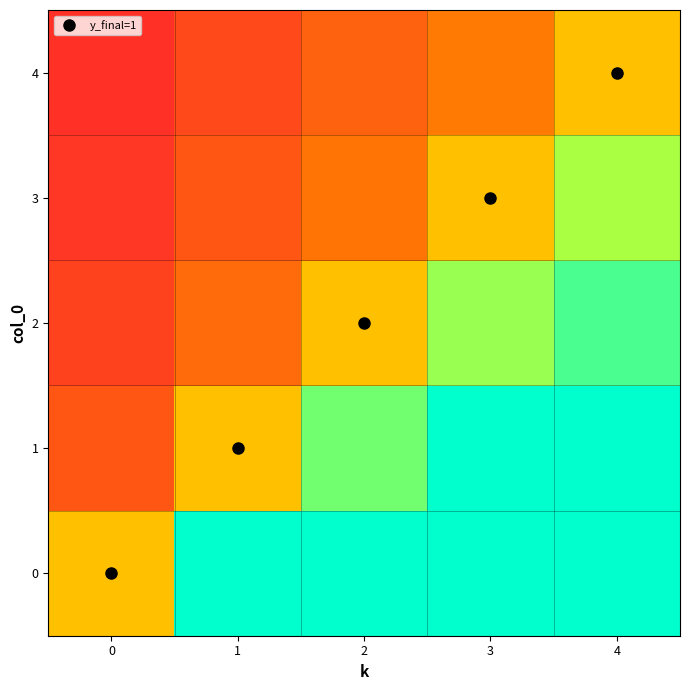

At how many categories does at least one series exceed 0?

5